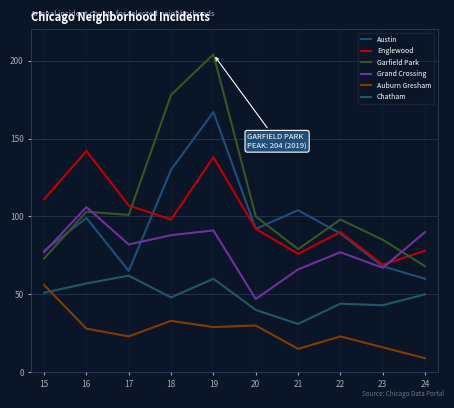

Does the chart have visible grid lines?

Yes